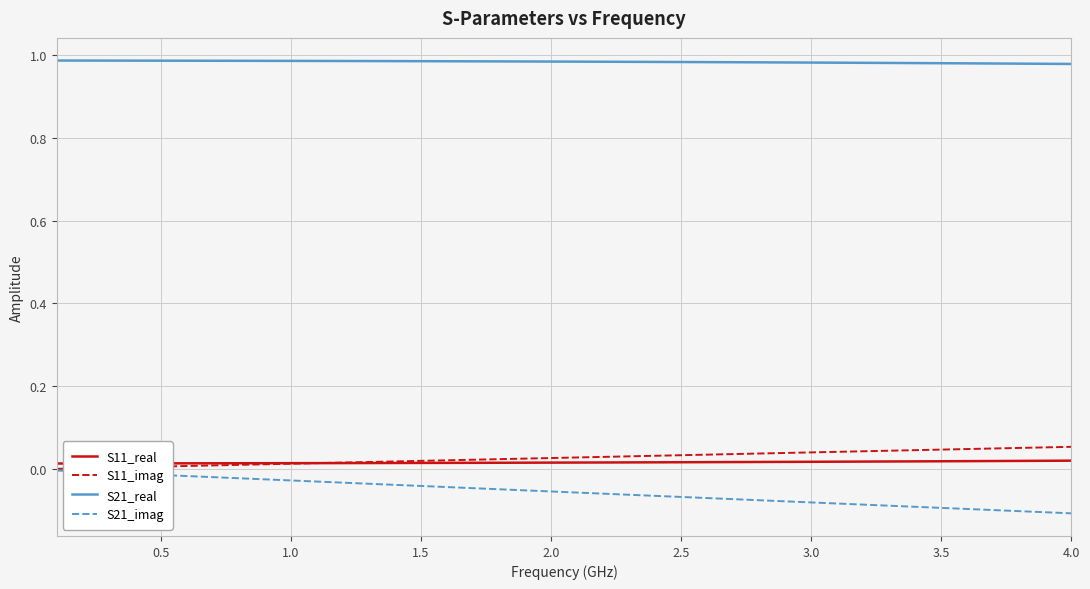

Which series has the largest total across all categories?

S21_real